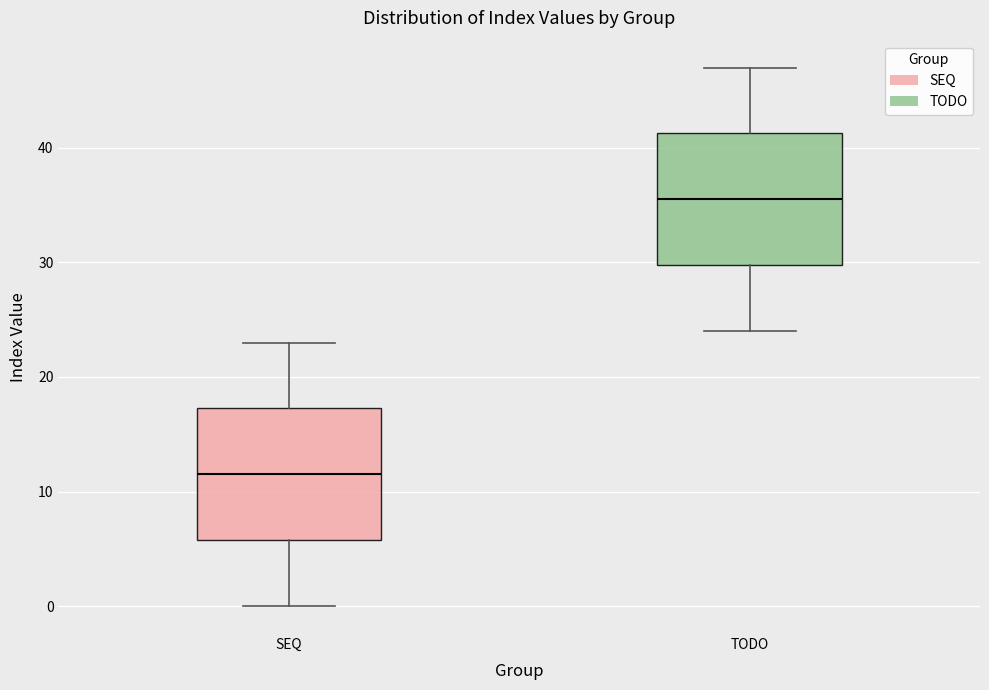

Where does the lower whisker of the box for SEQ end on the y-axis? The values are not printed on the chart, so give them approximately, as read against the axis.

0